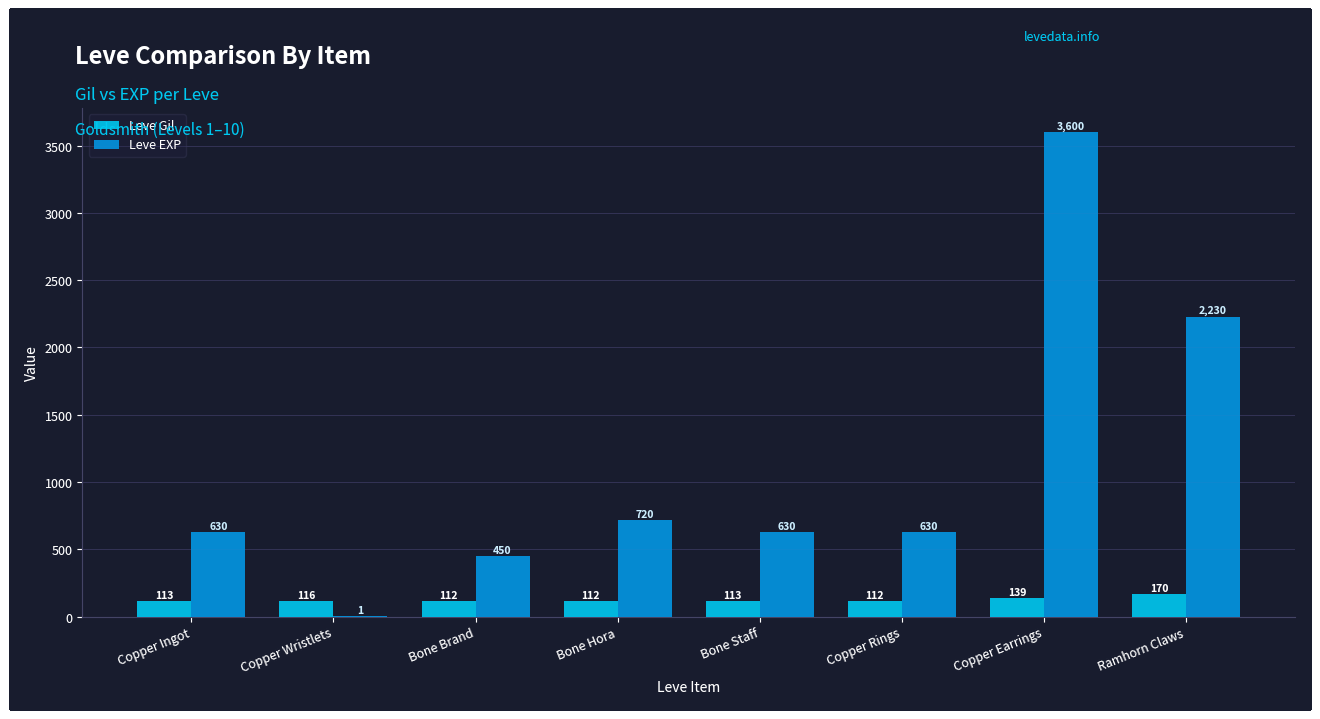

Reading left to right, what are all the values shown in this chart?

Leve Gil: Copper Ingot=113	Copper Wristlets=116	Bone Brand=112	Bone Hora=112	Bone Staff=113	Copper Rings=112	Copper Earrings=139	Ramhorn Claws=170
Leve EXP: Copper Ingot=630	Copper Wristlets=1	Bone Brand=450	Bone Hora=720	Bone Staff=630	Copper Rings=630	Copper Earrings=3600	Ramhorn Claws=2230